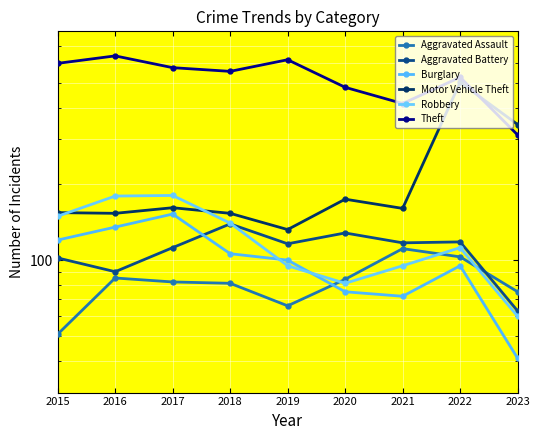

How many data points does each series have?

9